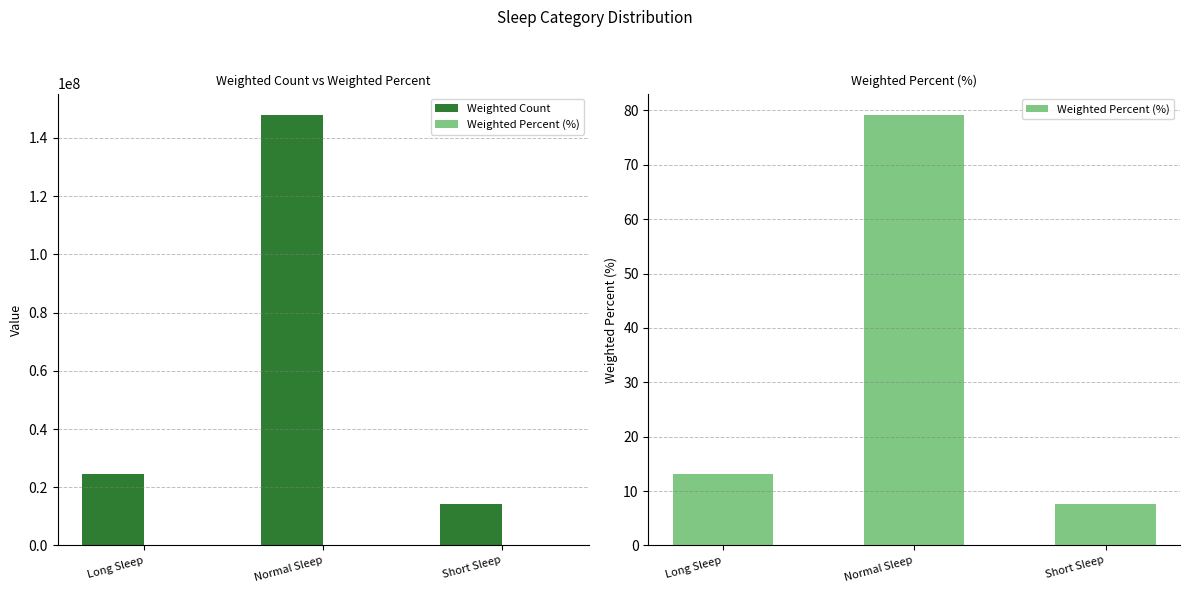

How many bars are there in total?

6